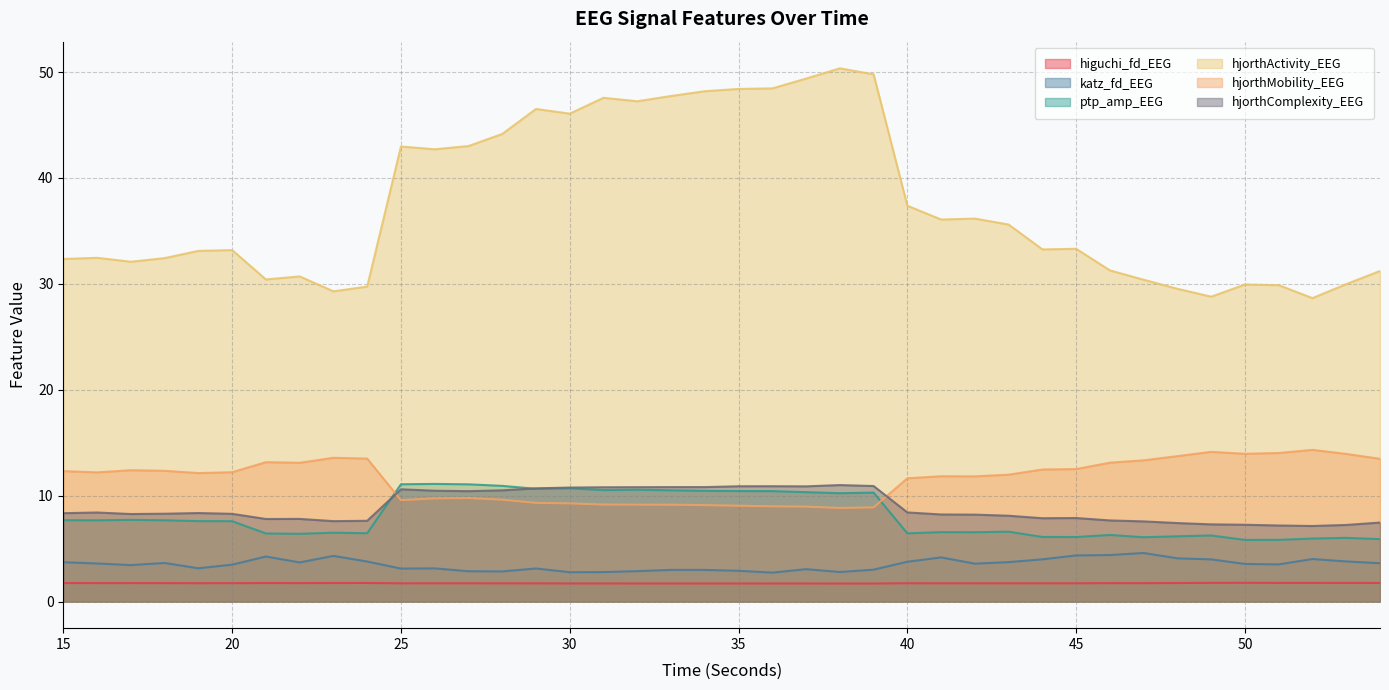

How many categories are shown in the chart?

40